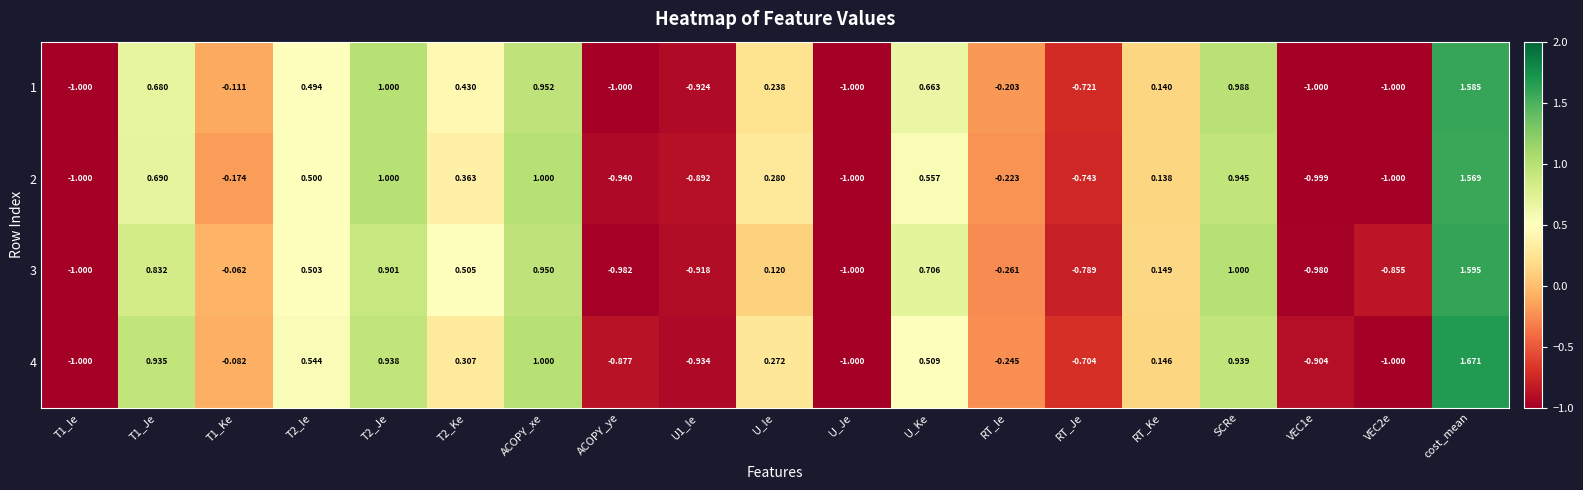

How many data points in 3 are less than 0?

9